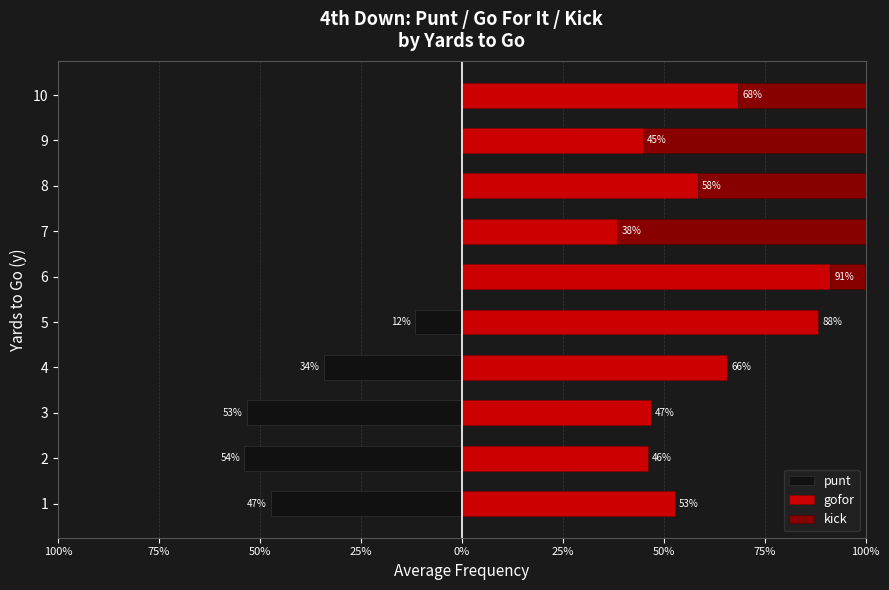

Rank the series at 1 from lowest to highest value.

punt, kick, gofor